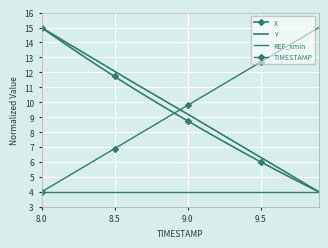

What is the highest value of the X series?

15.0